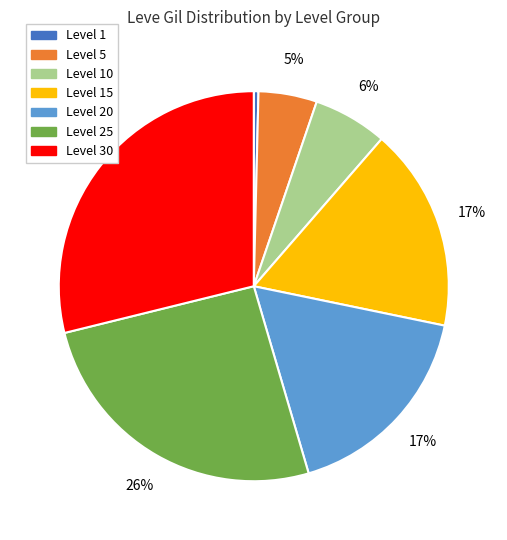

Does any single category account for the majority?

No